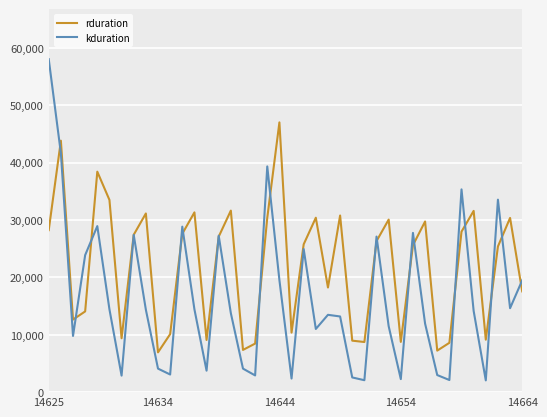

What are all the series names shown in the legend?

rduration, kduration